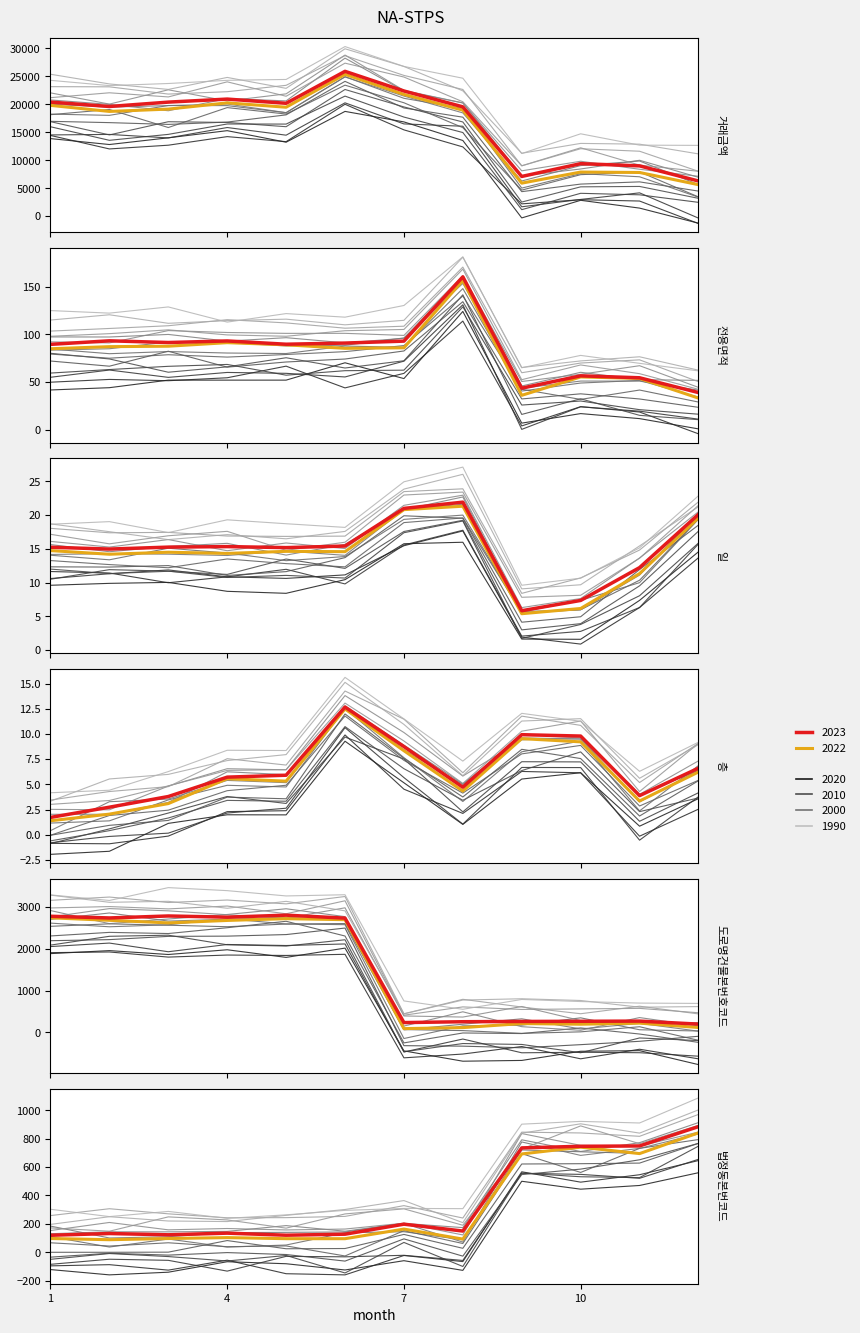

True or false: 거래금액 has a value of 20408.0 at 1.

True